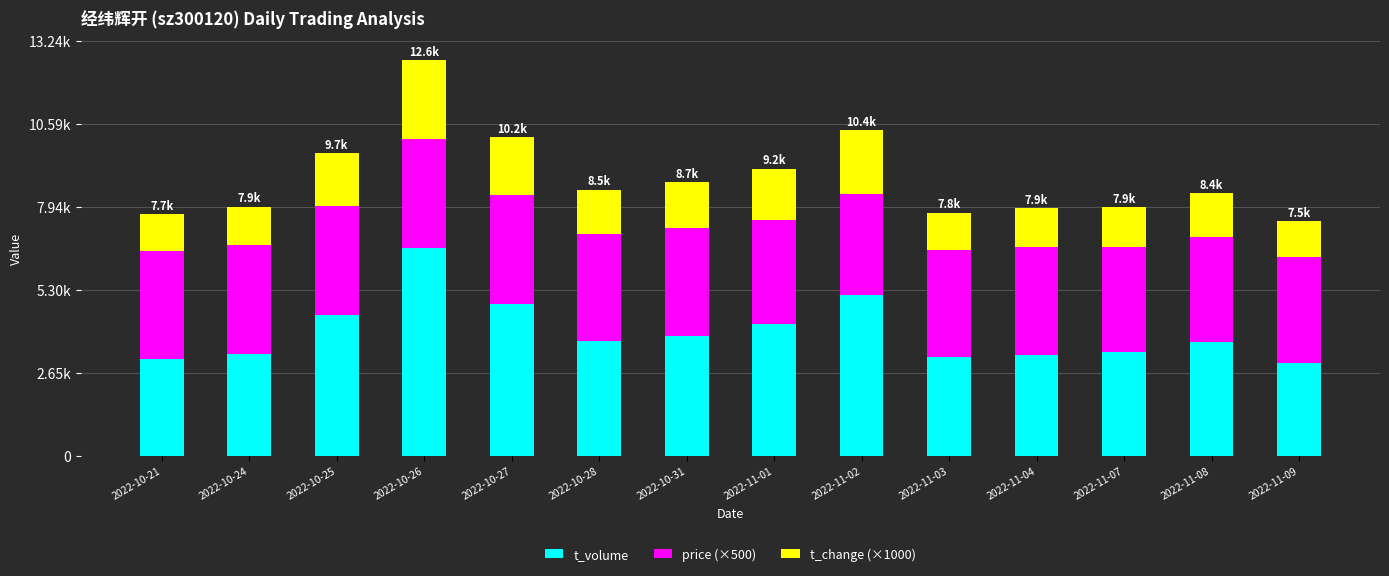

The value of t_change (×1000) at 2022-11-09 is 1130. True or false?

True